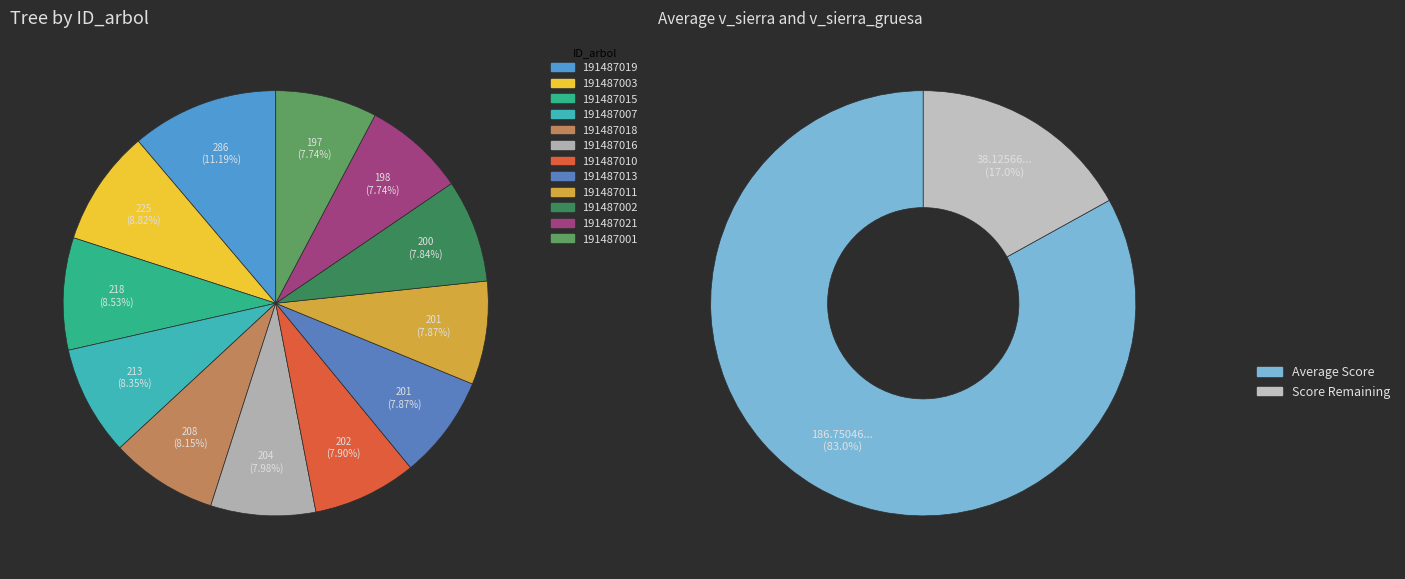

Which has a higher value, 191487002 or 191487019?

191487019